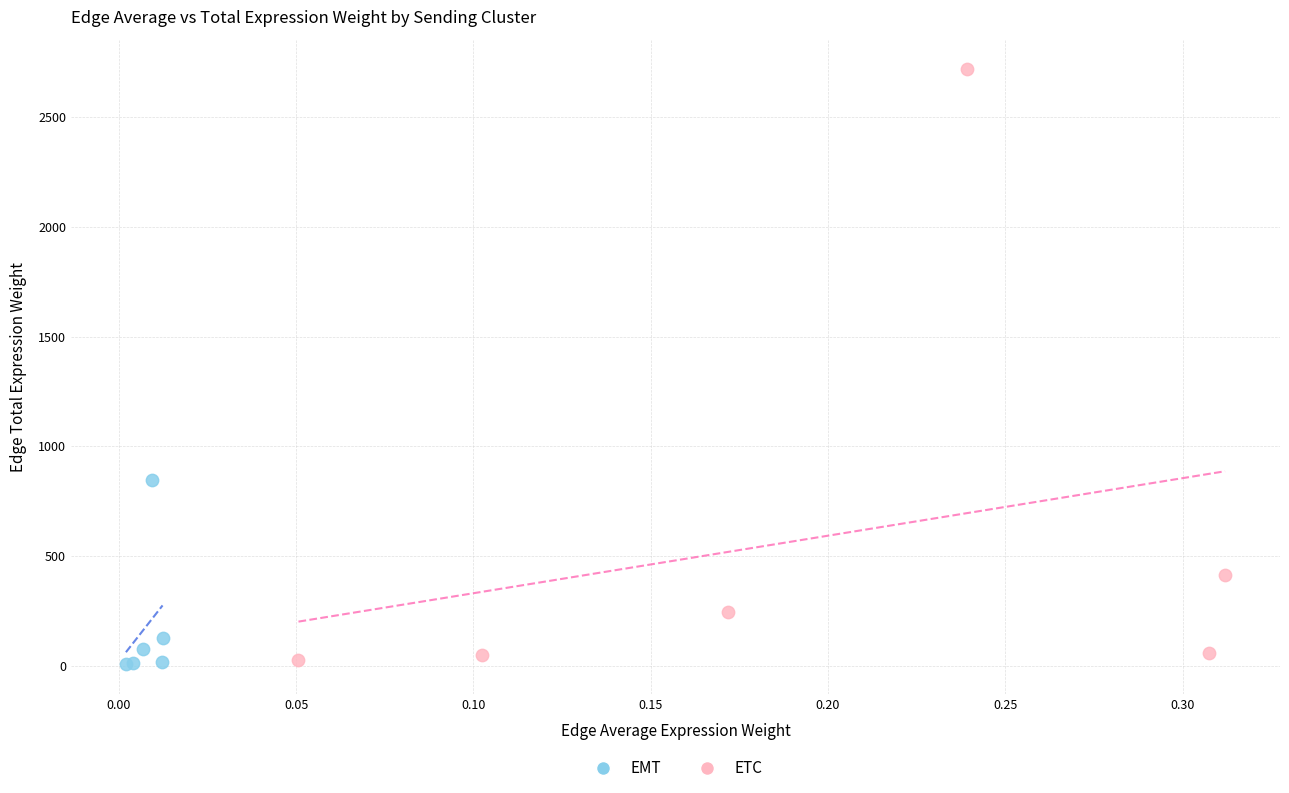

Which series has the widest spread of Y values?

ETC